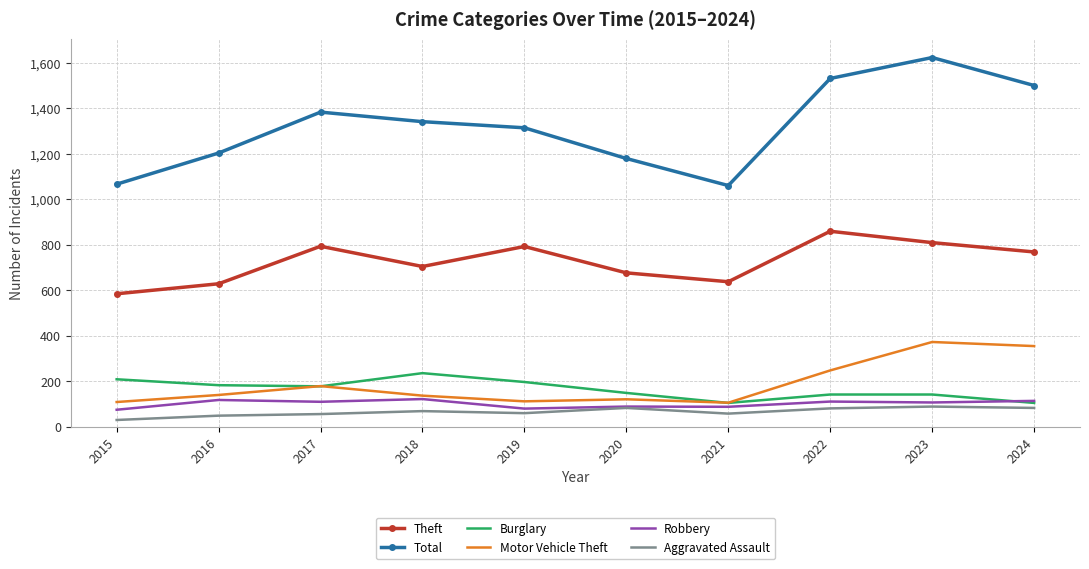

What is the spread (max minus min) of values at 2016?

1155